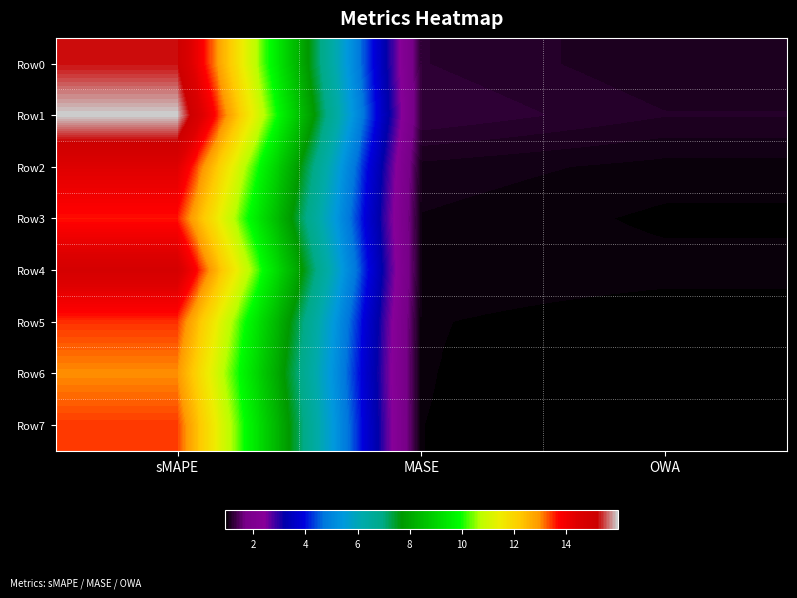

What is the difference between the highest and lowest values at OWA?

0.2